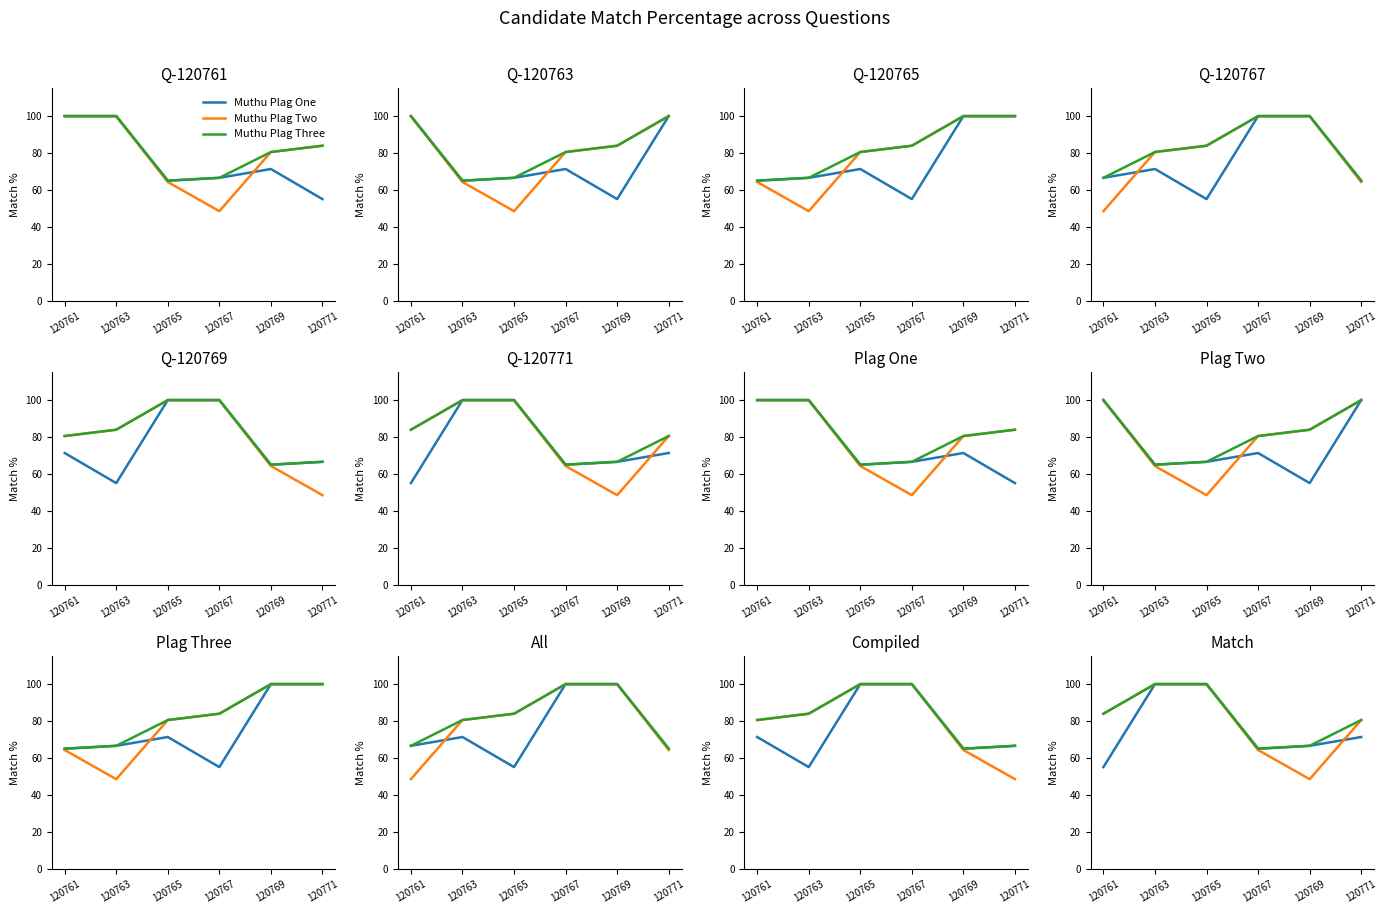

How many interior local valleys does the Muthu Plag Two series have?

1